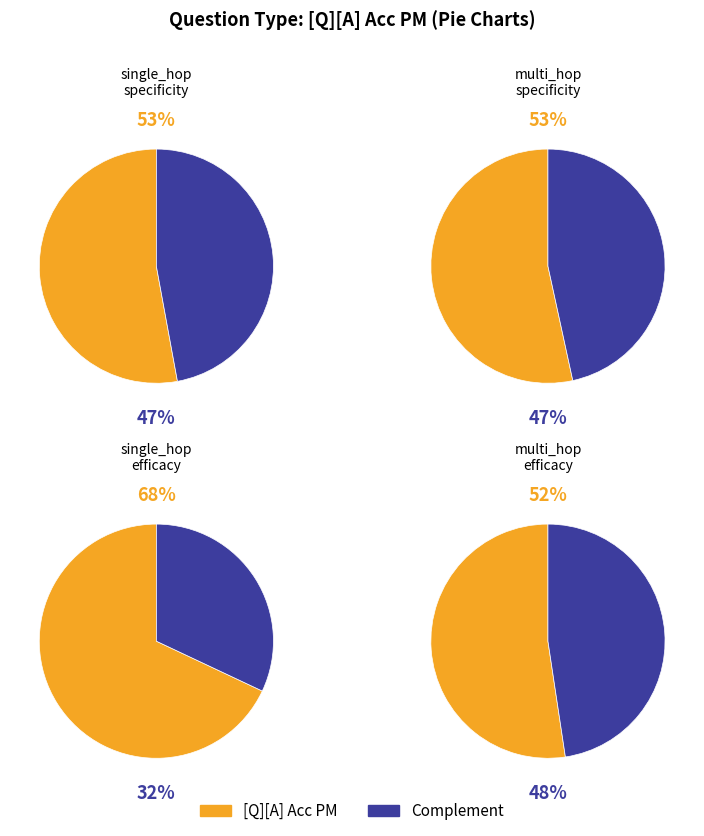

What portion of the pie excludes multi_hop_efficacy?

81.8%